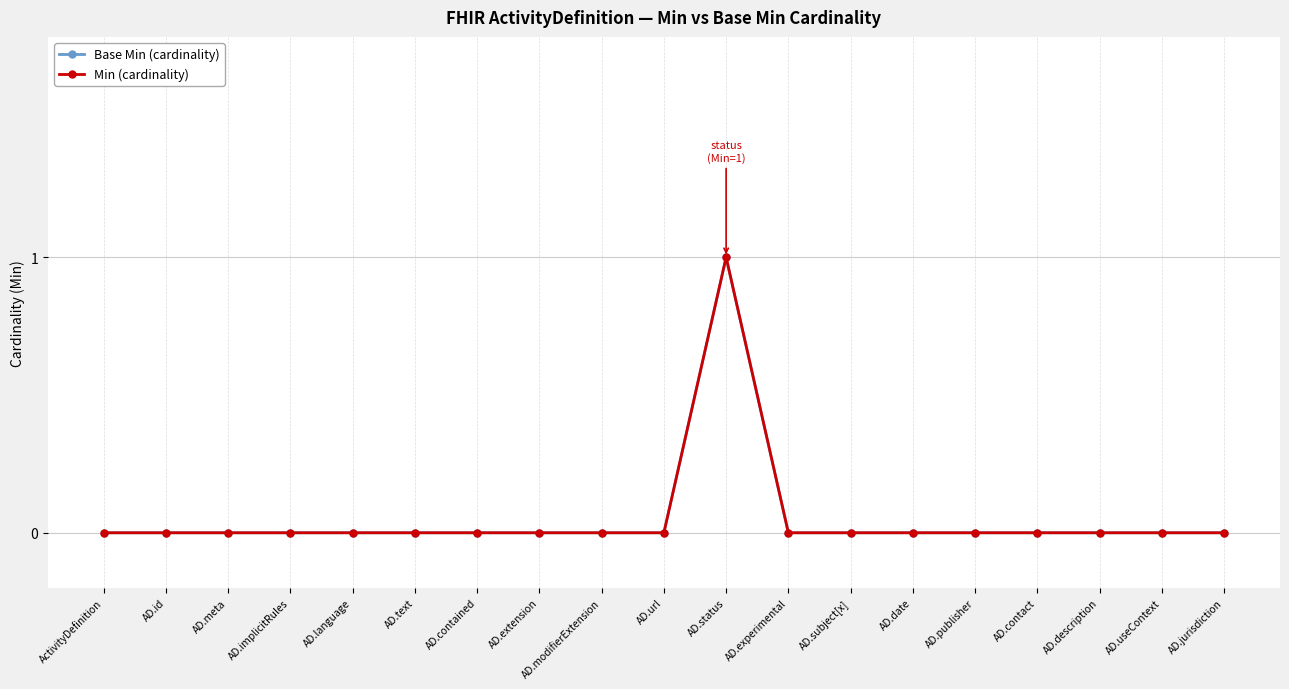

Reading left to right, extract all data points from this chart.

Base Min (cardinality): 0	0	0	0	0	0	0	0	0	0	1	0	0	0	0	0	0	0	0
Min (cardinality): 0	0	0	0	0	0	0	0	0	0	1	0	0	0	0	0	0	0	0